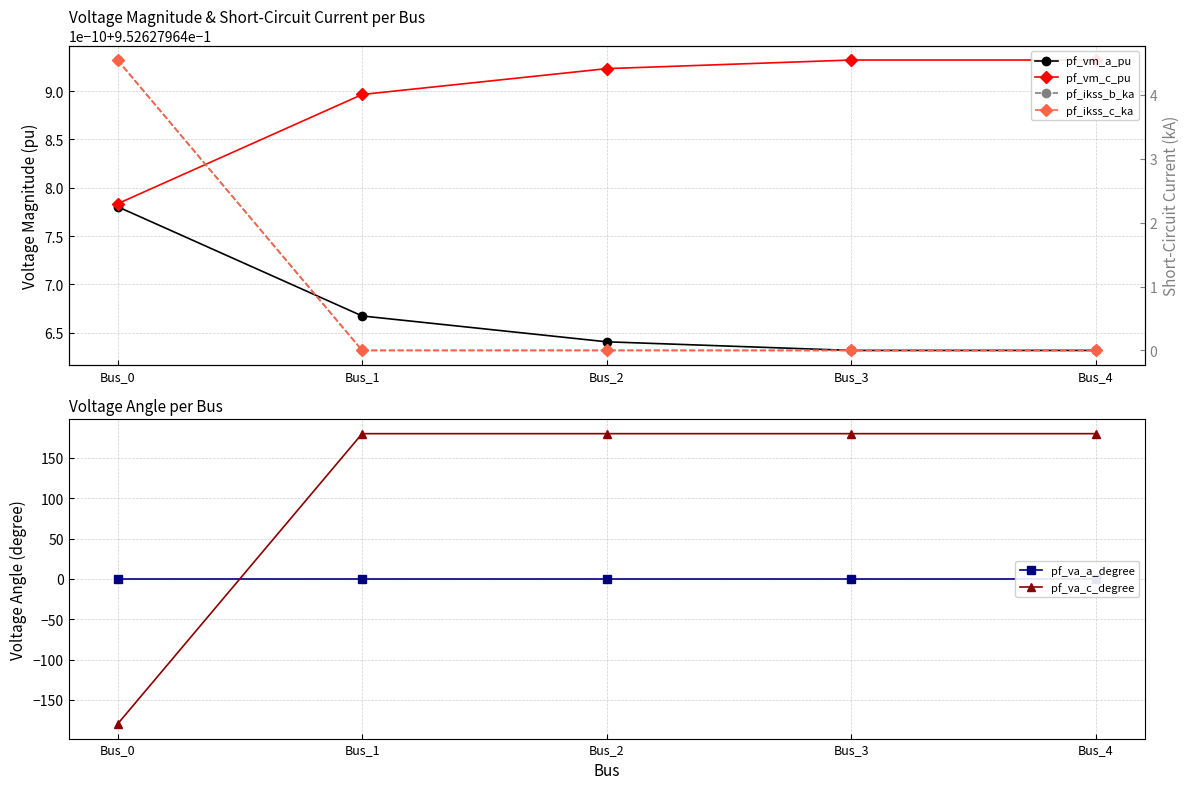

Between Bus_1 and Bus_3, which is larger?

Bus_1